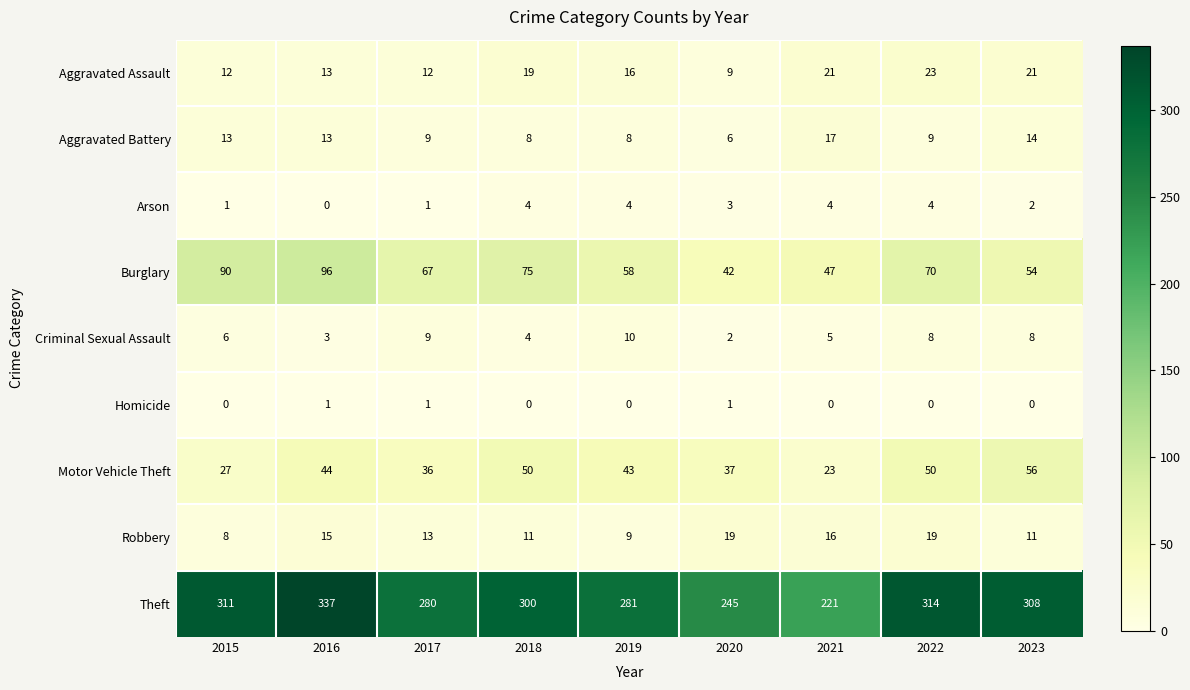

What is the spread (max minus min) of values at 2022?

314